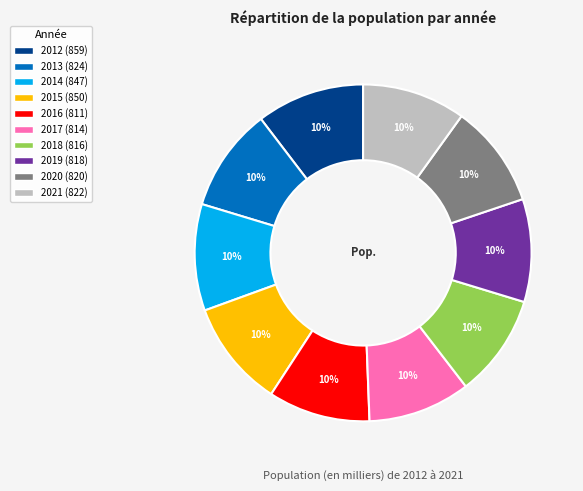

Approximately how many times larger is the value at 2014 compared to 2012?

1.0